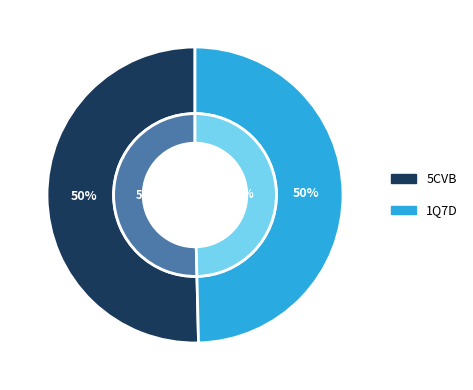

Which slice is the smallest?

1Q7D